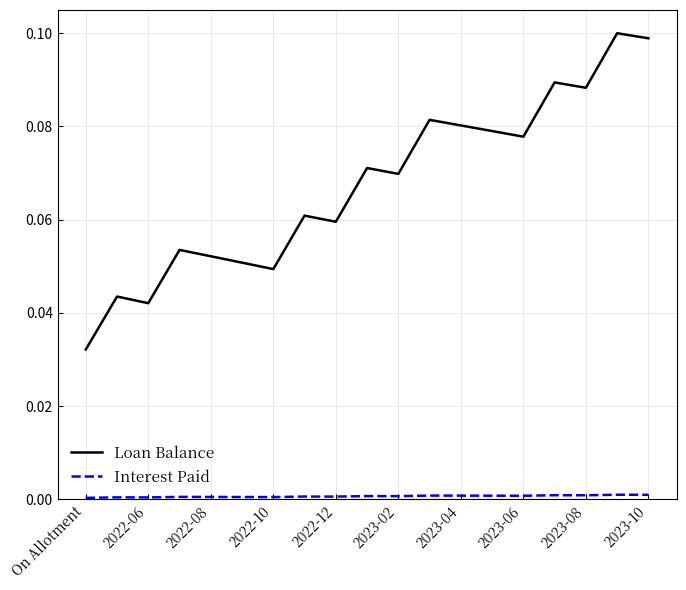

Which series has the widest spread of values?

Loan Balance